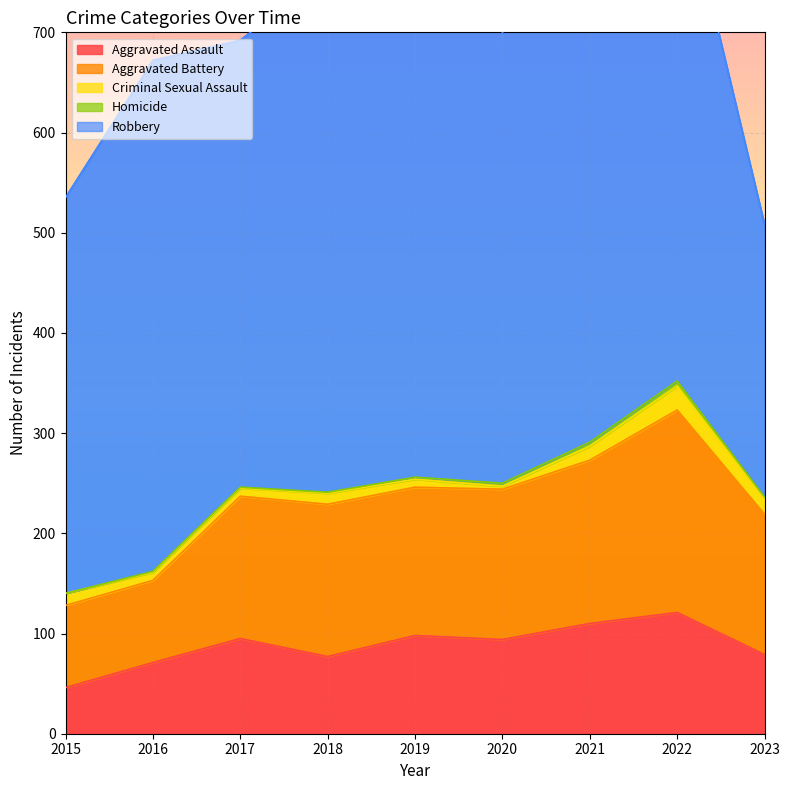

What is the difference between the Robbery values at 2023 and 2022?

249